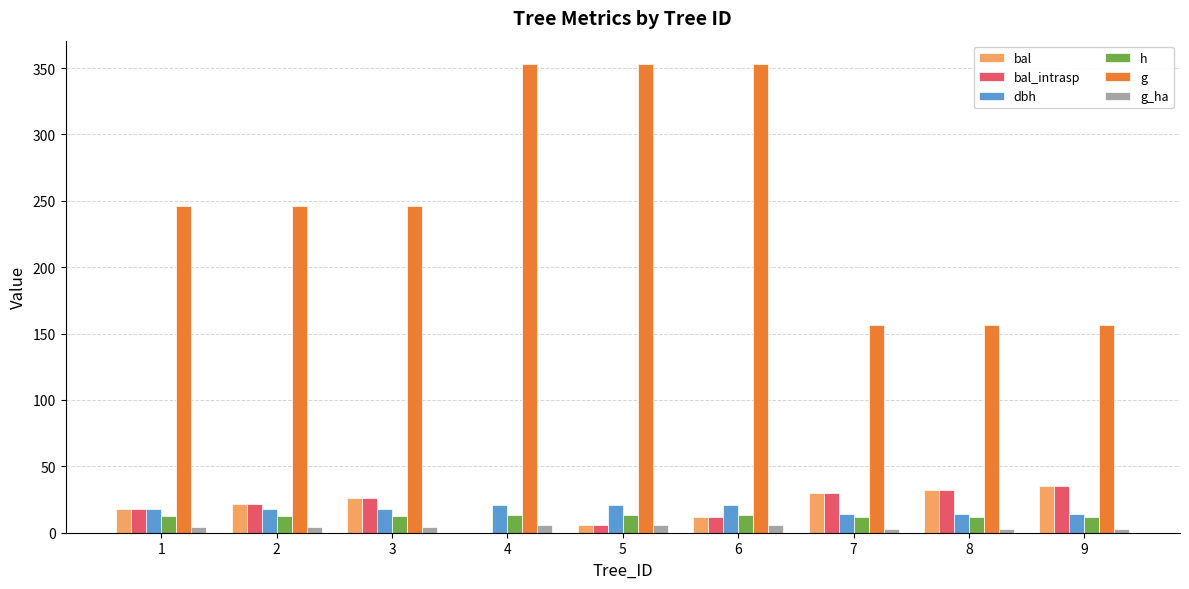

Is the value of h at 6 greater than the value of bal at 3?

No